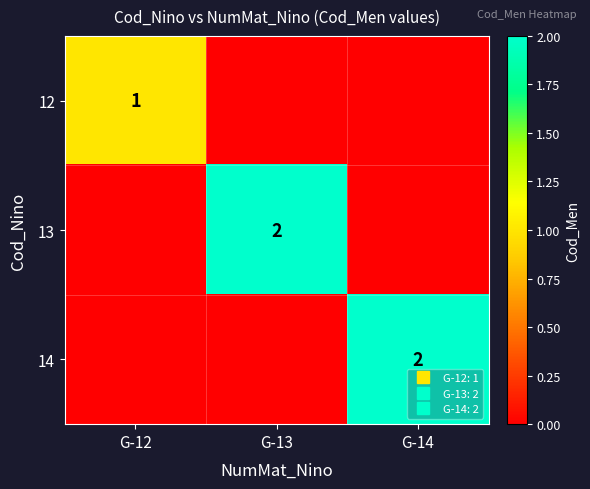

What is the sum of all 13 values?

2